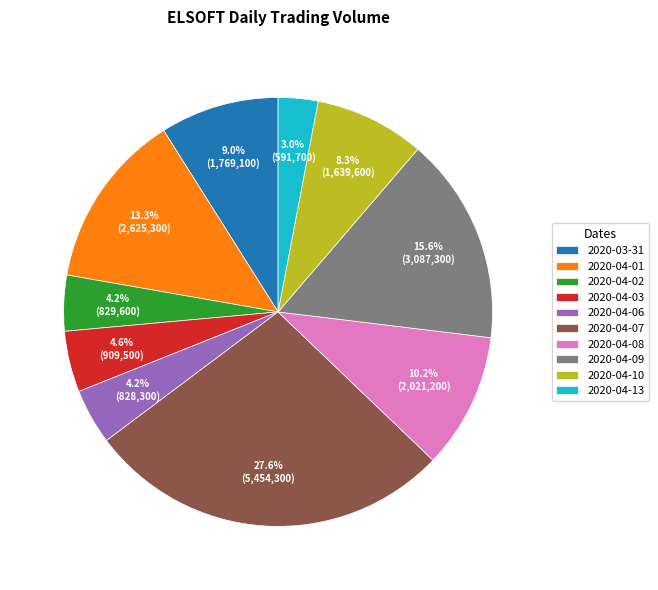

To the nearest percent, what is the difference between the largest and smallest slice percentages?

25%